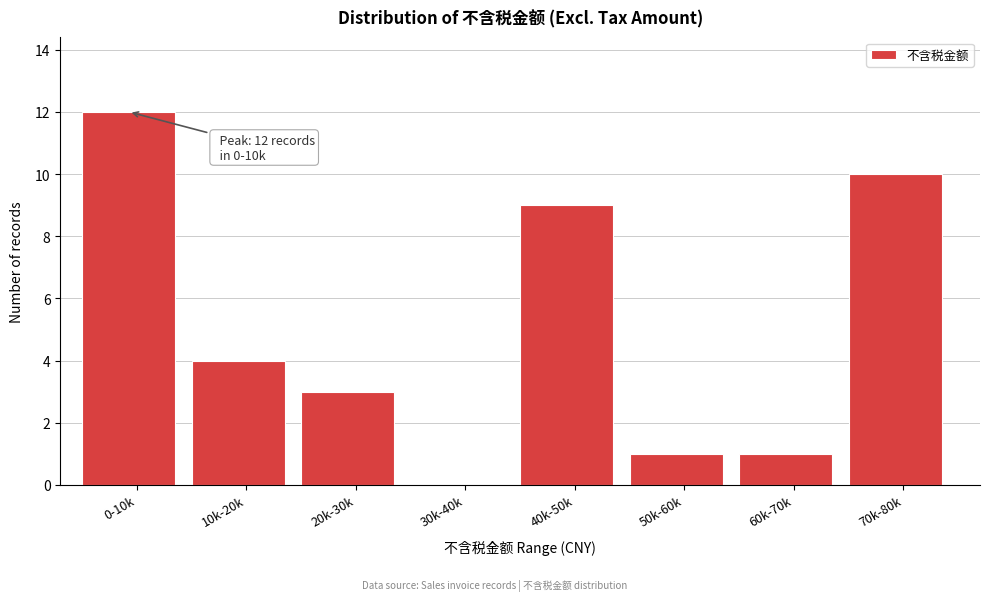

Reading left to right, list all the values displayed in this chart.

0-10k=12	10k-20k=4	20k-30k=3	30k-40k=0	40k-50k=9	50k-60k=1	60k-70k=1	70k-80k=10